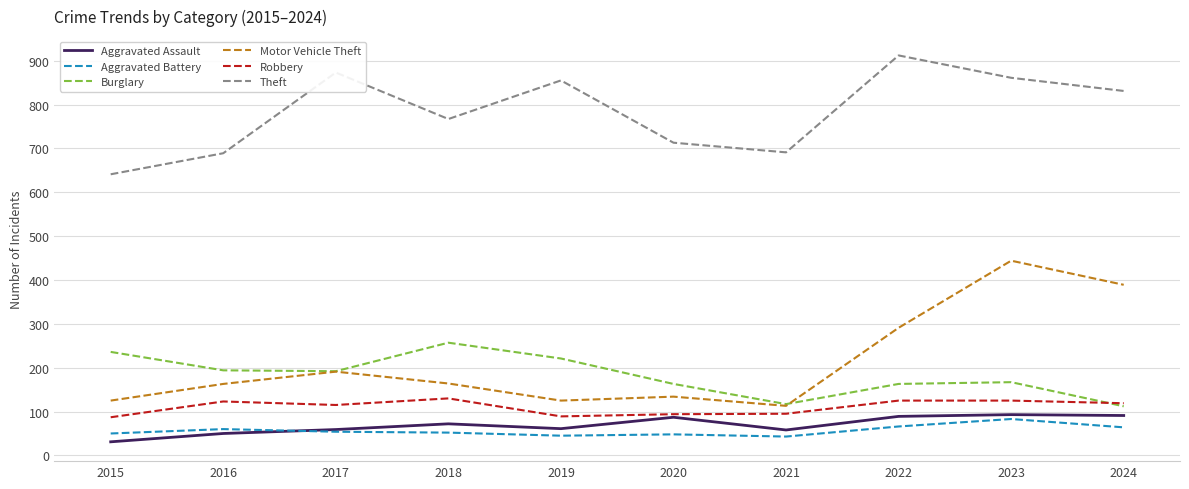

What is the difference between the Aggravated Assault values at 2021 and 2019?

3